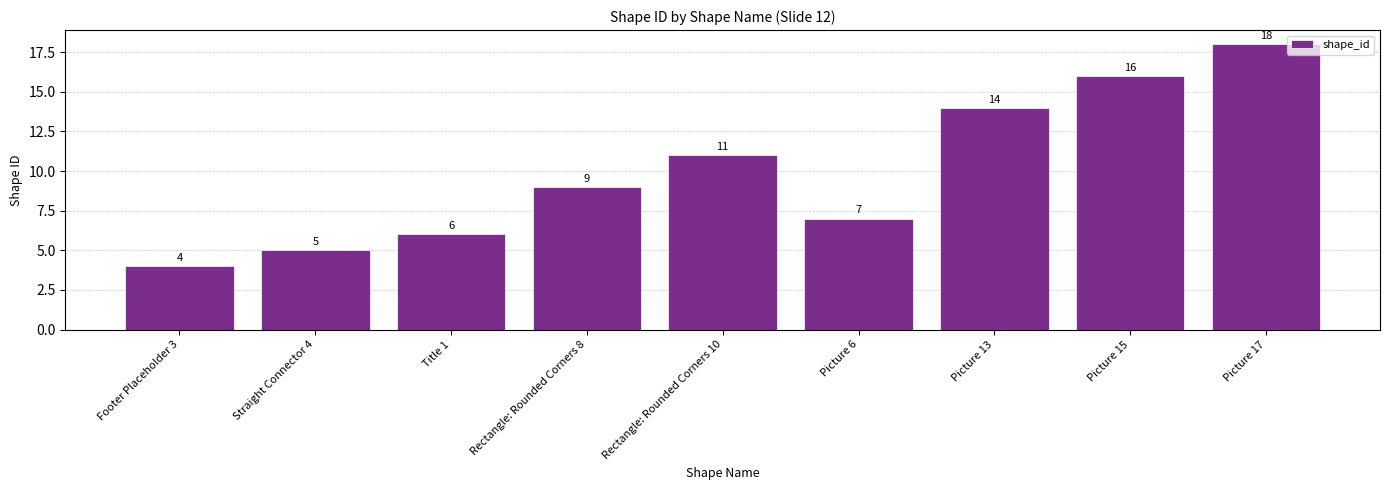

Count the number of categories in the chart.

9